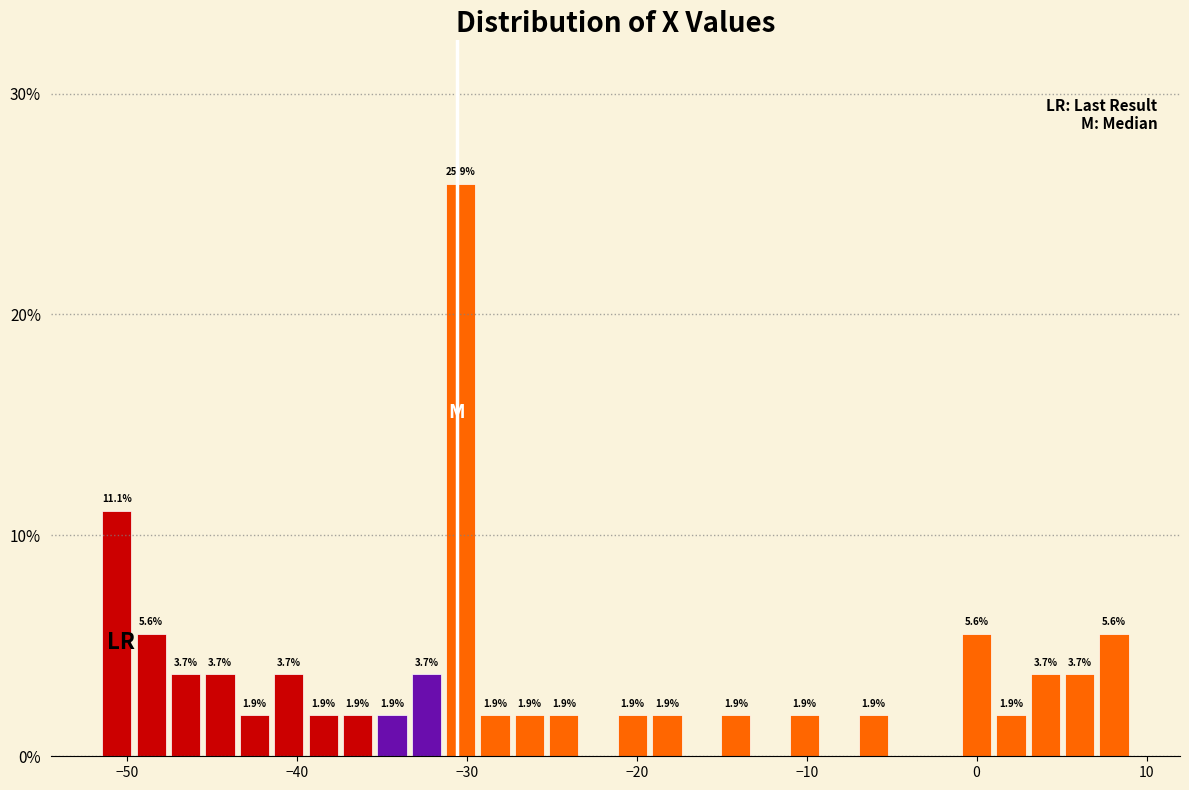

Read against the x-axis, roughly where is the centre of the tallest bar?

-30